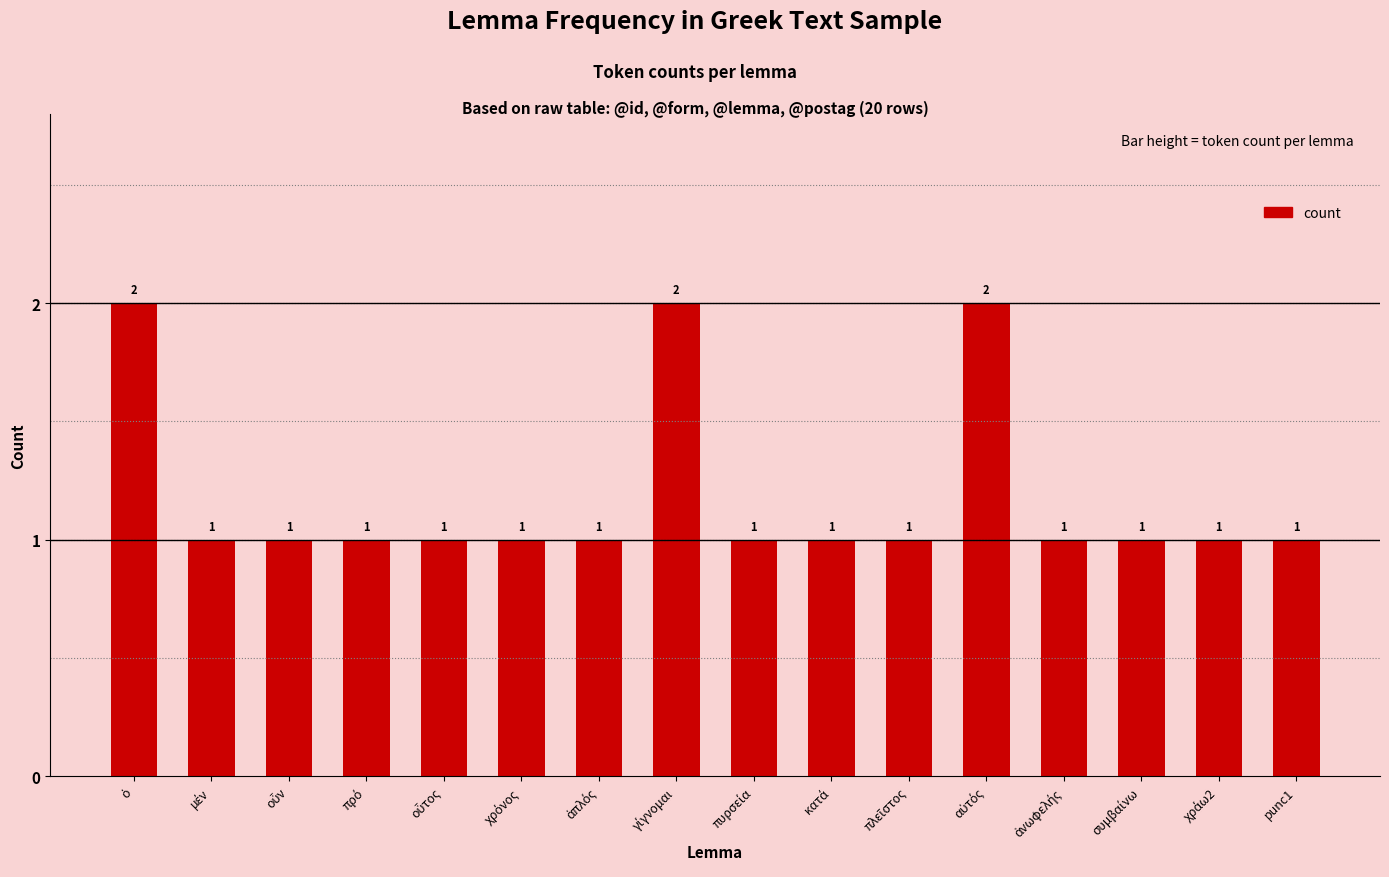

What is the value of the 15th bar from the left?

1